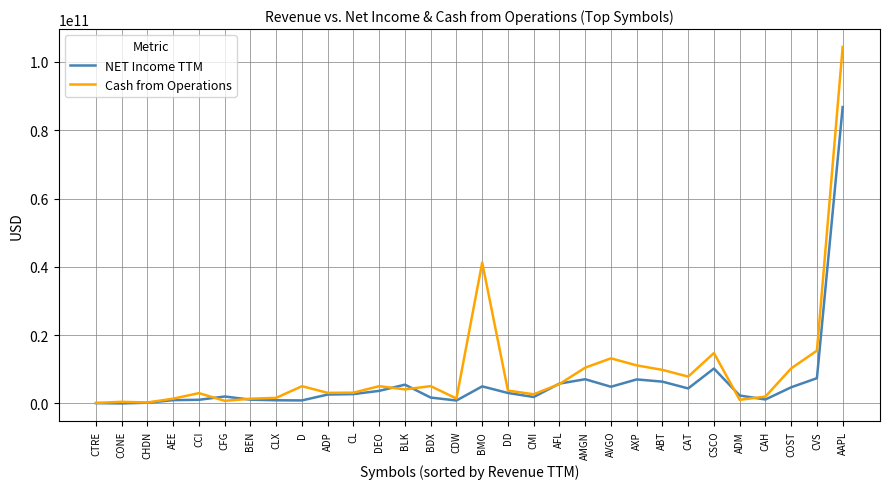

What is the difference between the NET Income TTM values at CVS and COST?

2669000000